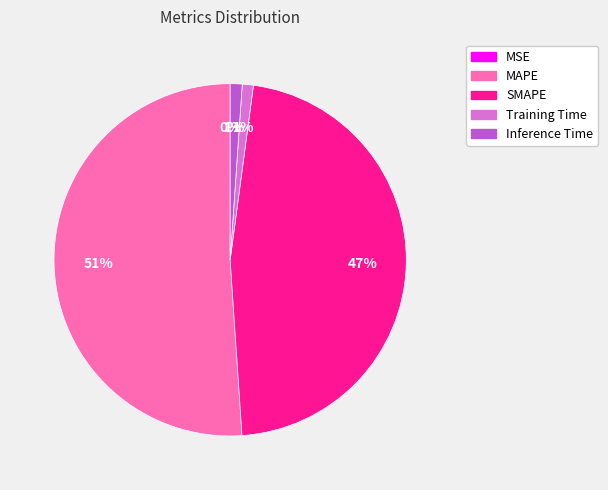

To the nearest percent, what is the difference between the Inference Time and SMAPE slice percentages?

46%